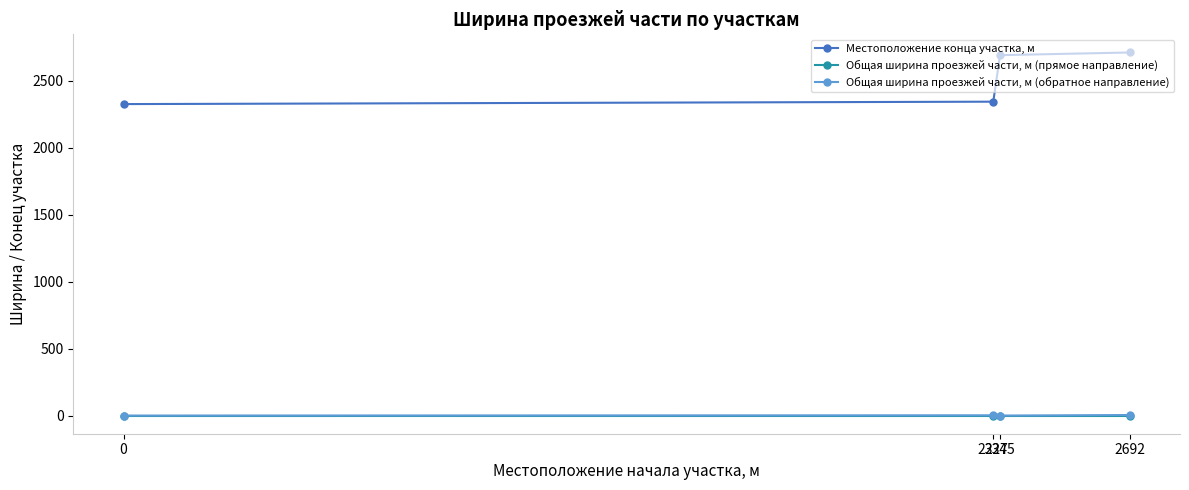

Which series has the largest total across all categories?

Местоположение конца участка, м